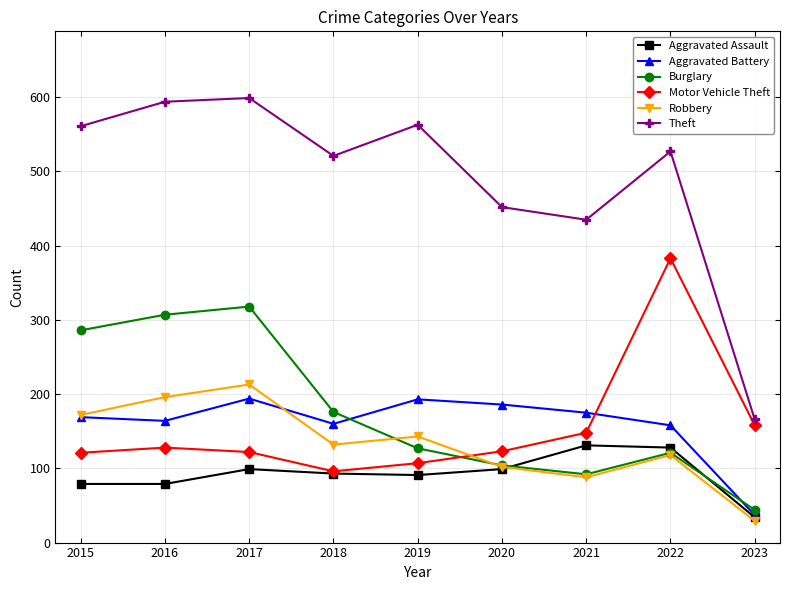

At which label does Aggravated Assault first exceed 93?

2017